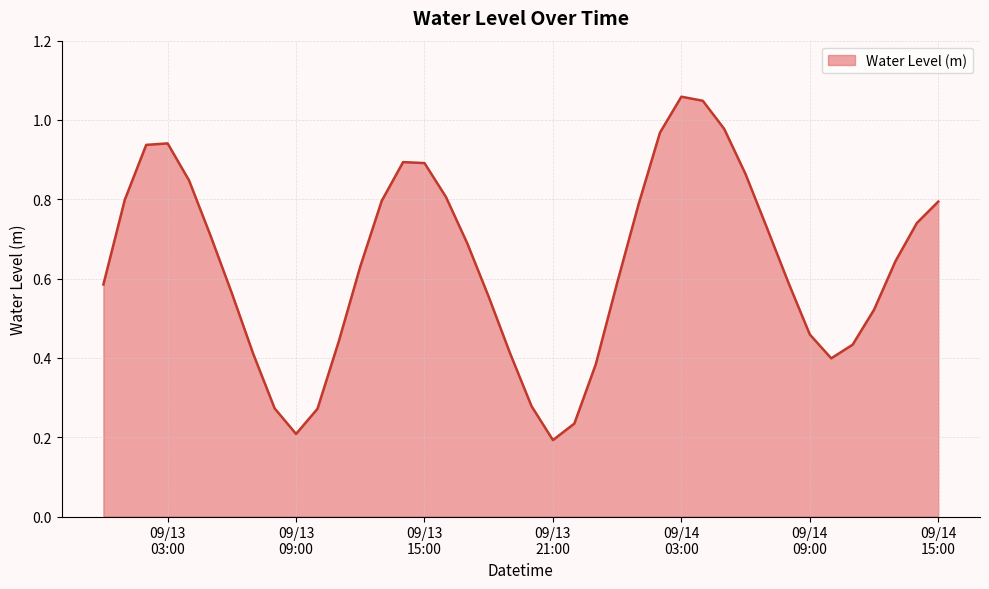

How many distinct data groups are displayed?

1